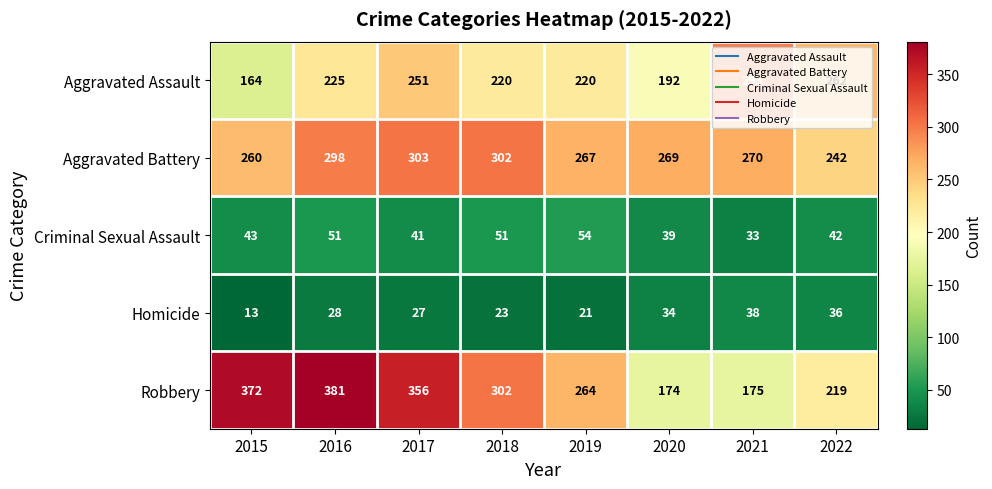

Is it true that Criminal Sexual Assault equals 22 at 2016?

False